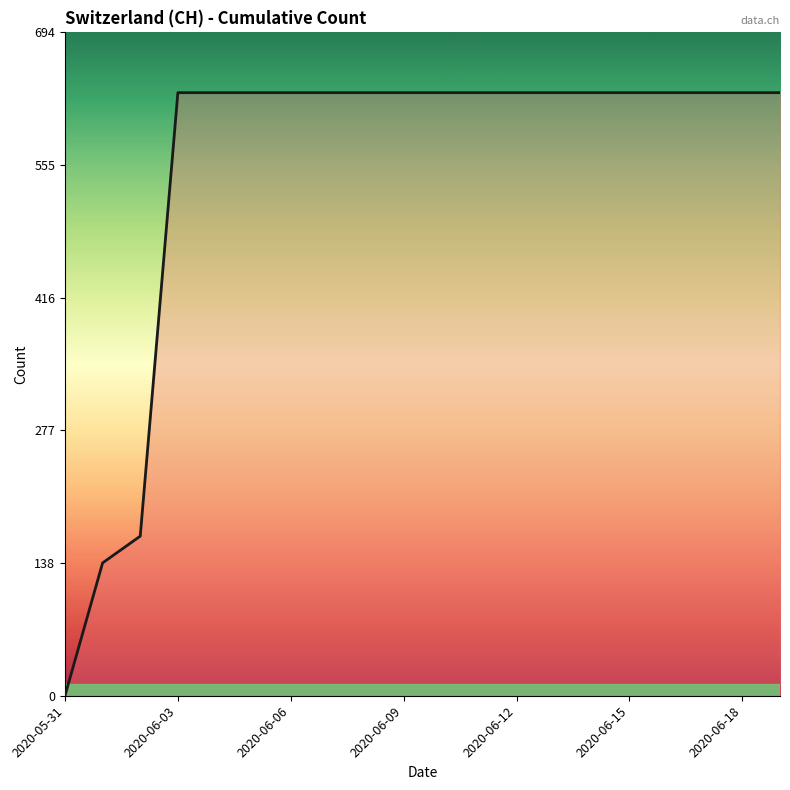

What is the maximum value shown in the chart?

631